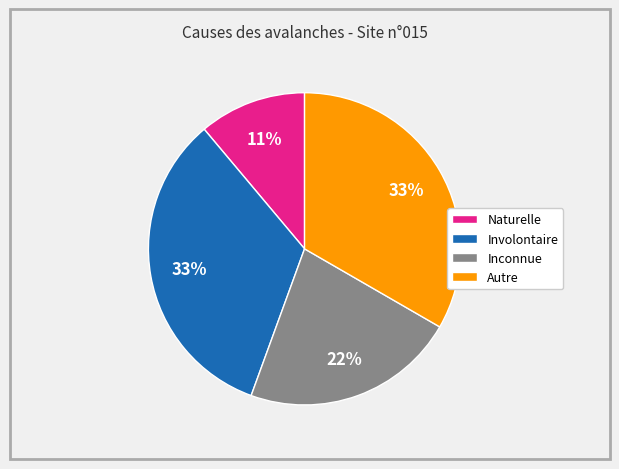

How many slices are in this pie chart?

4